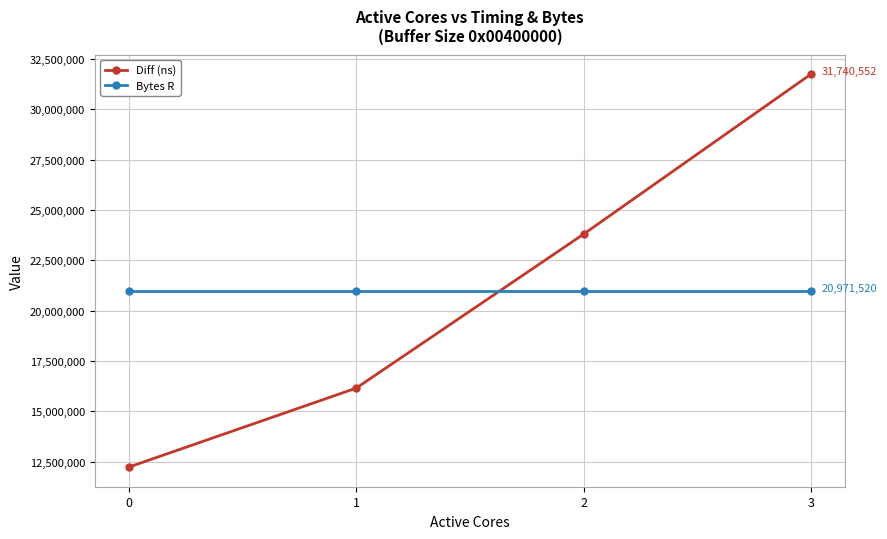

What is the difference between the maximum and second lowest values in the Diff (ns) series?

15587768